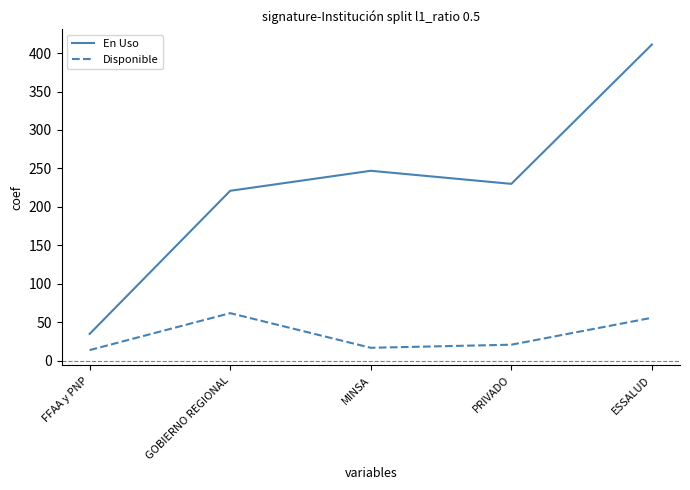

Reading left to right, list all the values displayed in this chart.

En Uso: 35	221	247	230	411
Disponible: 14	62	17	21	56